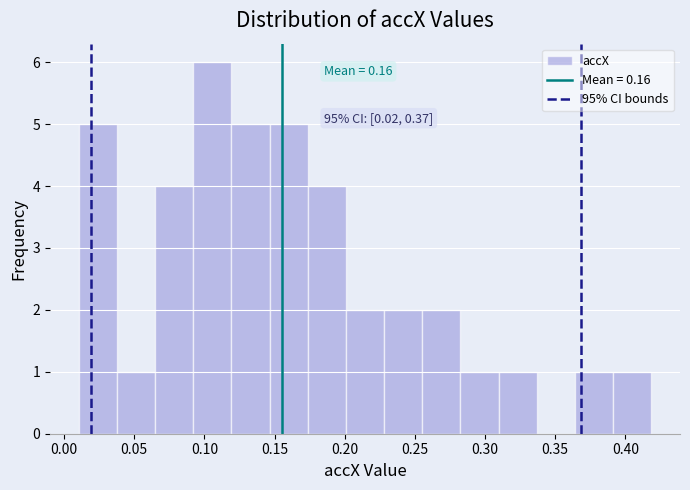

Over which range of the x-axis is the bar tallest?

0.090 to 0.120